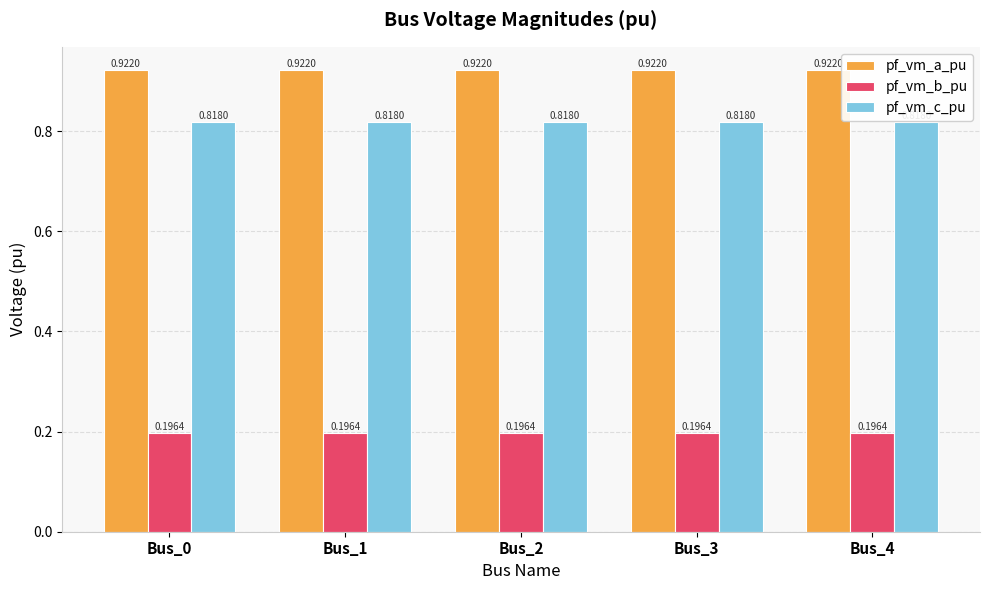

What is the total value across all series at Bus_0?

1.9